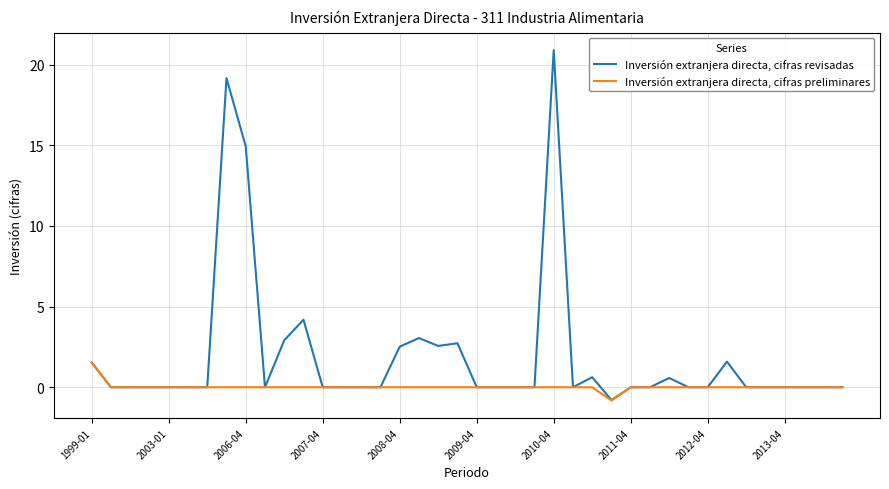

Rank the series by their maximum value, from lowest to highest.

Inversión extranjera directa, cifras preliminares, Inversión extranjera directa, cifras revisadas